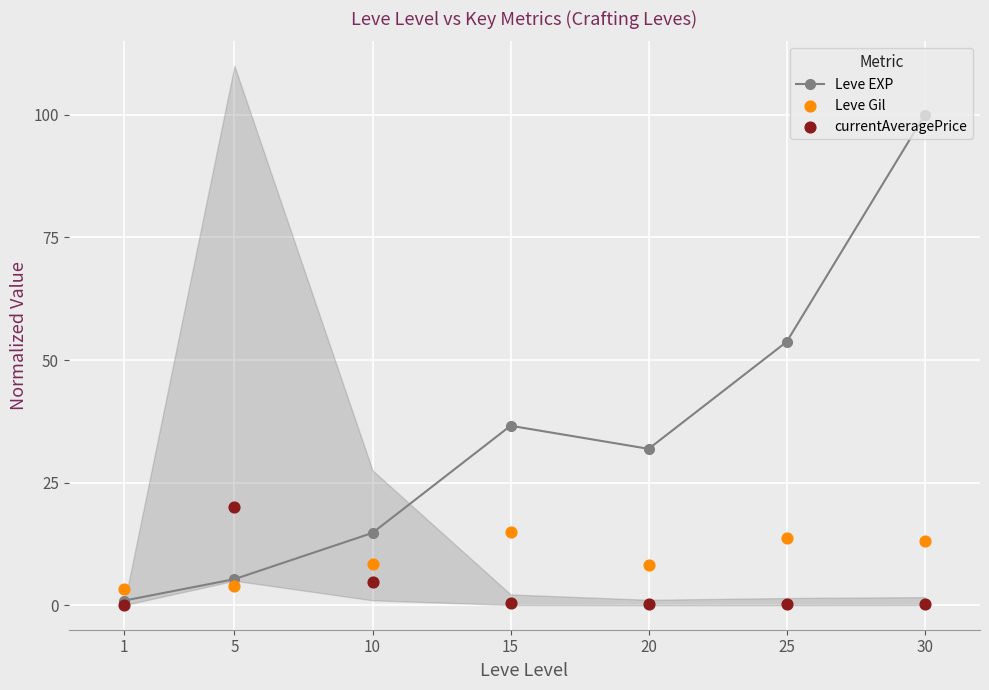

At which category is the sum across all series the highest?

30